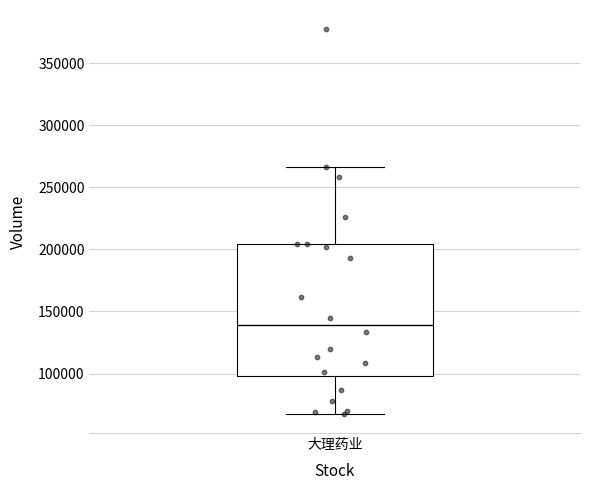

Where does the median line of the box for 大理药业 sit on the y-axis? The values are not printed on the chart, so give them approximately, as read against the axis.

140000